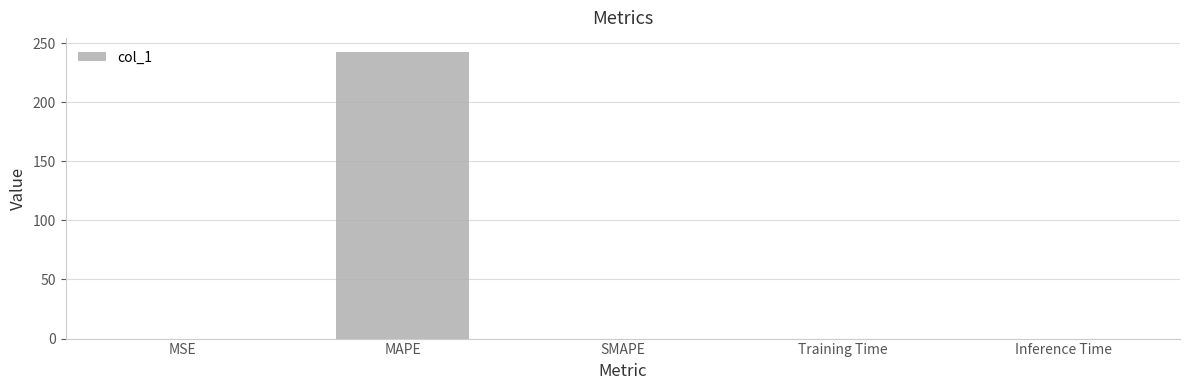

True or false: the data shows 119.9 at SMAPE.

False